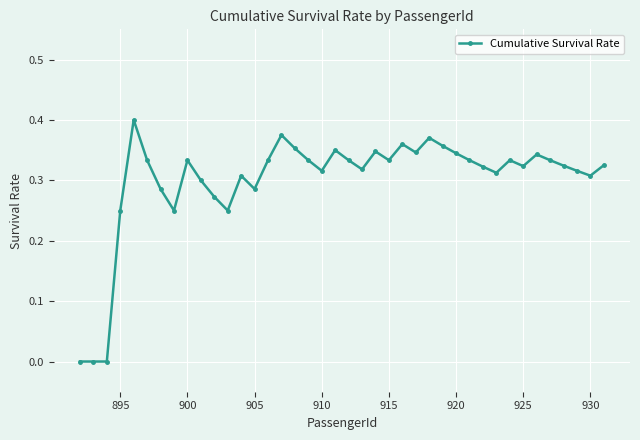

True or false: there are more than 0 points higher than both neighbors.

True